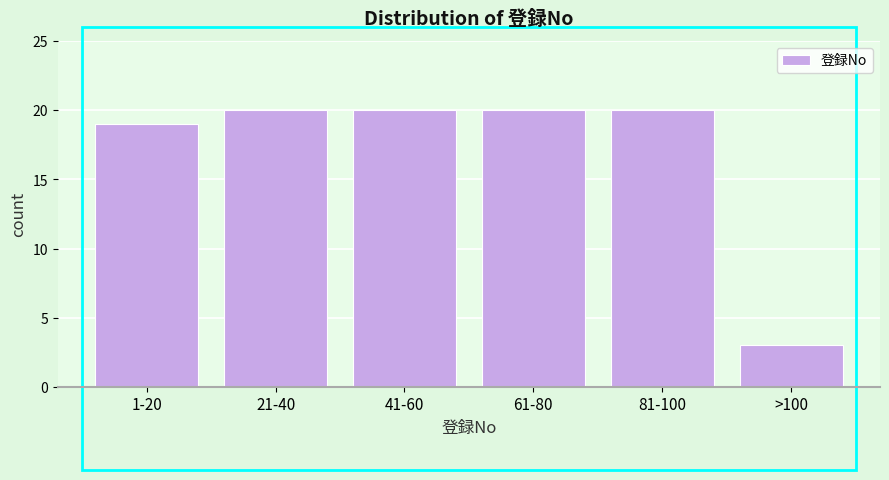

Reading left to right, extract all data points from this chart.

19	20	20	20	20	3